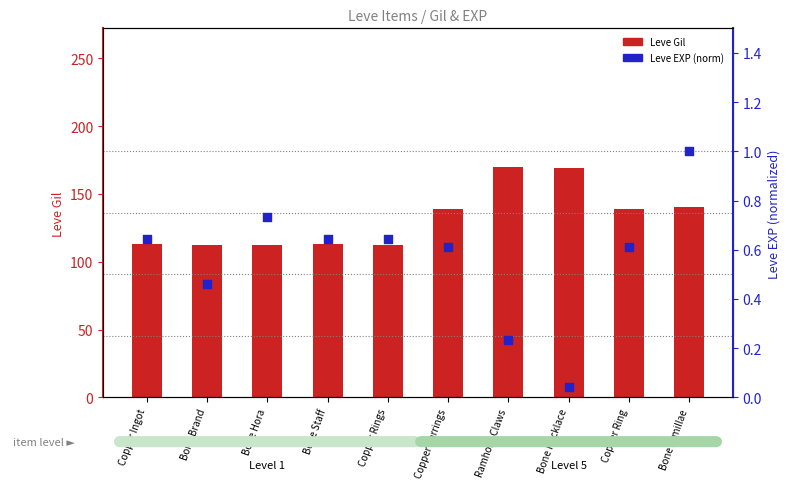

At how many categories does at least one series exceed 60?

10